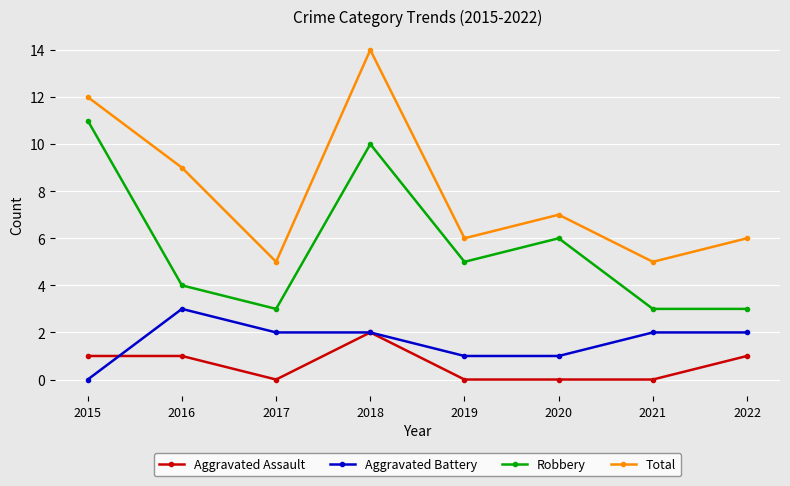

True or false: Total and Robbery cross at least once.

False